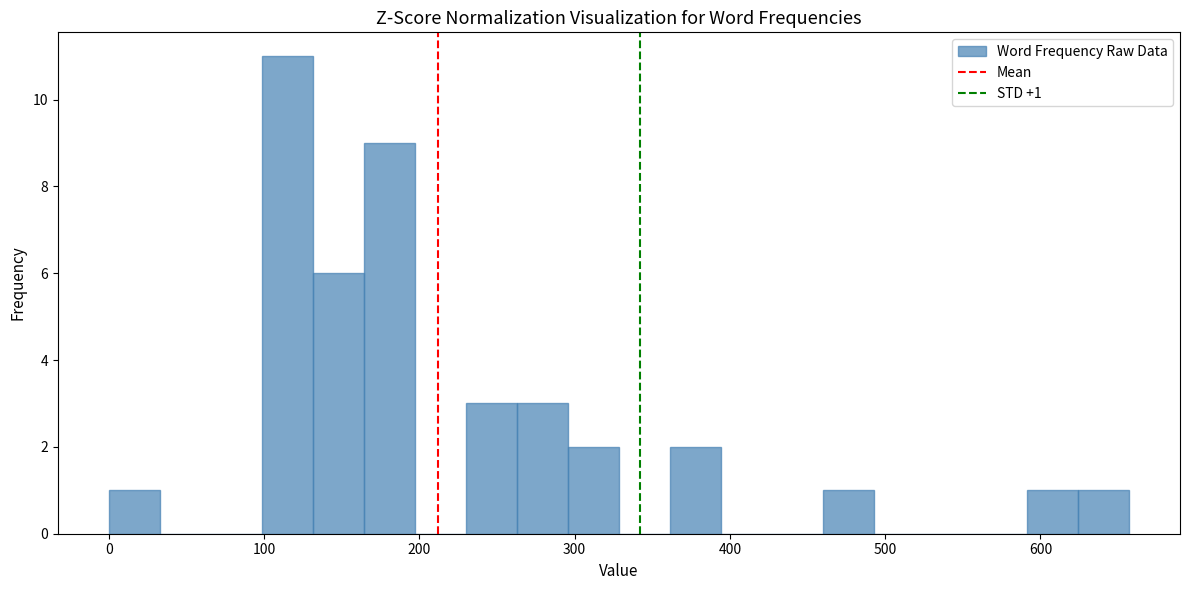

Read against the x-axis, roughly where is the centre of the tallest bar?

110